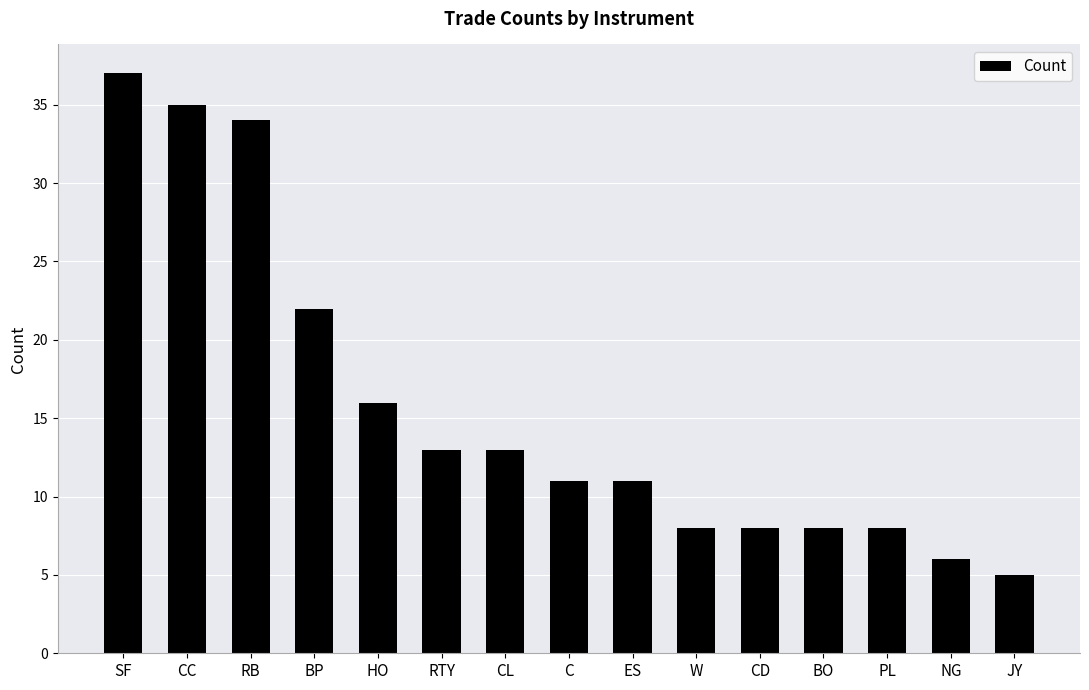

What is the minimum value shown in the chart?

5